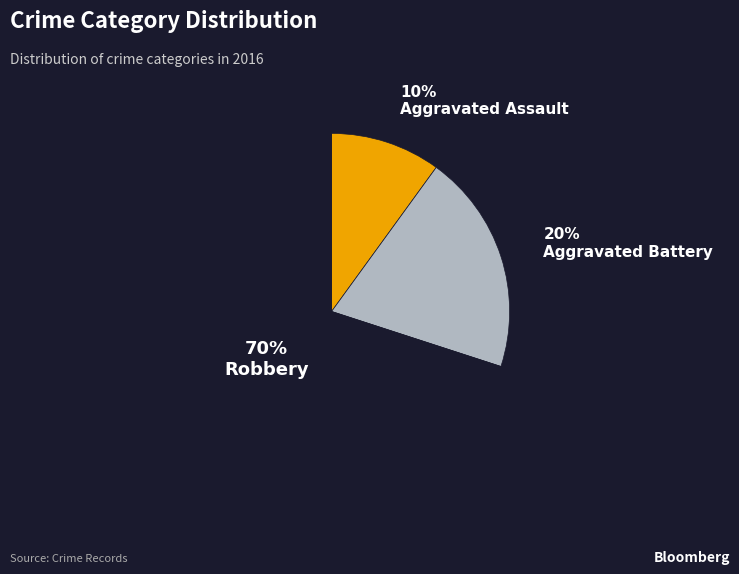

To the nearest percent, what is the average slice percentage?

33%